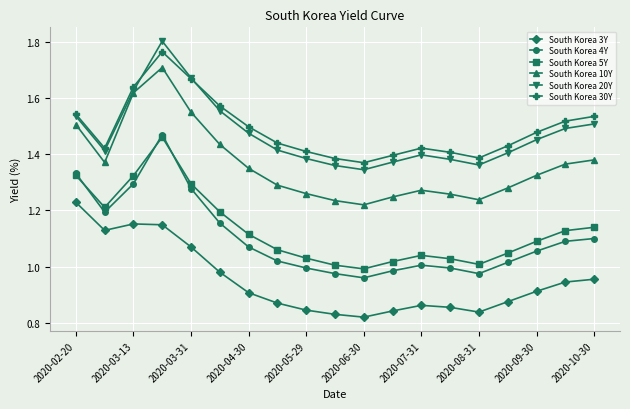

Which series has the largest range (max minus min)?

South Korea 4Y